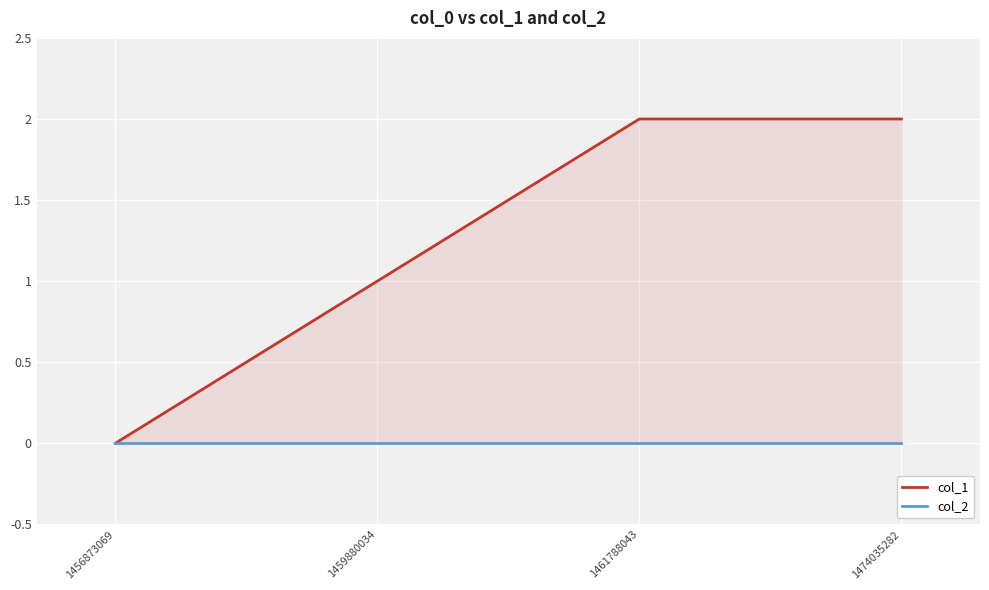

Is the value of col_1 at 1459880034 greater than the value of col_2 at 1456873069?

Yes